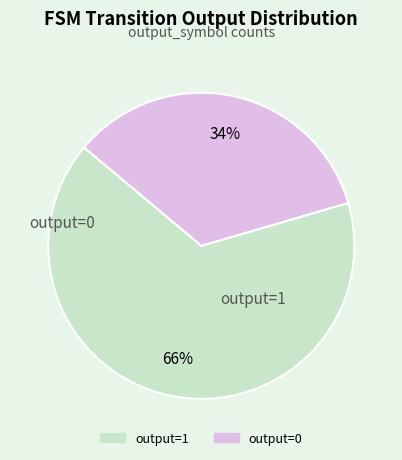

The output=1 slice represents 79% of the pie. True or false?

False